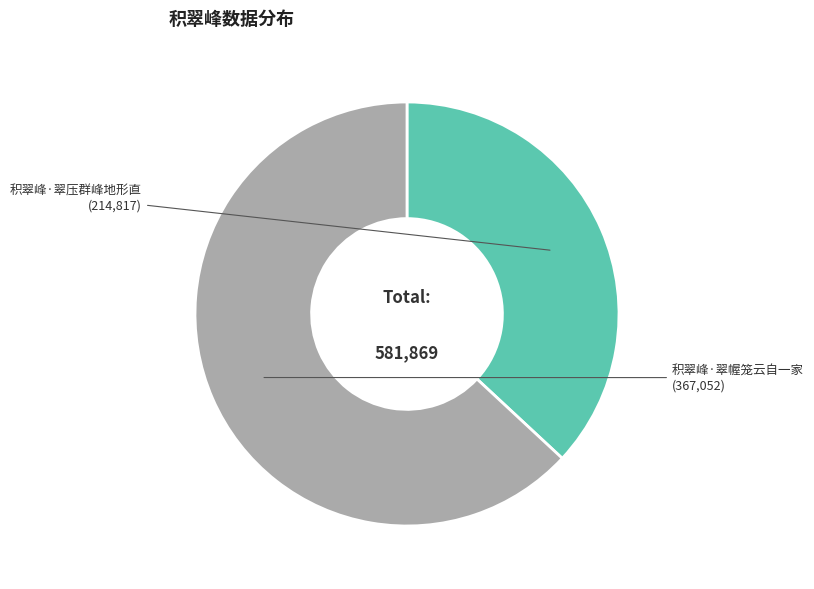

Which slice is the smallest?

积翠峰·翠压群峰地形直